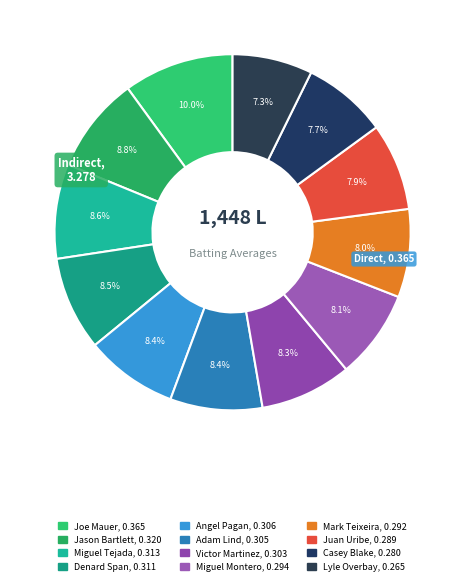

True or false: Mark Teixeira accounts for 1% of the total.

False